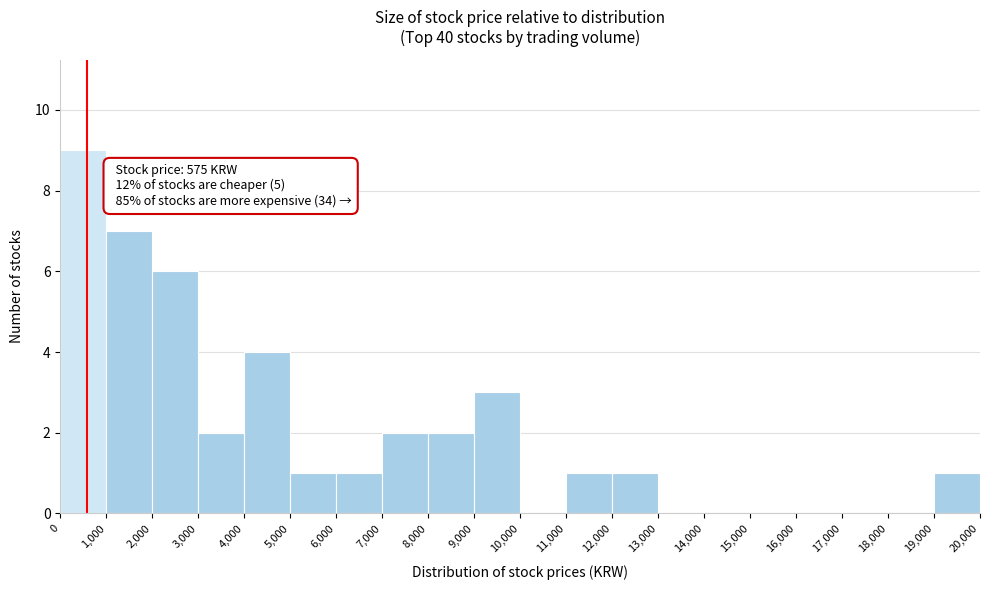

Over which range of the x-axis is the bar tallest?

0 to 1,000